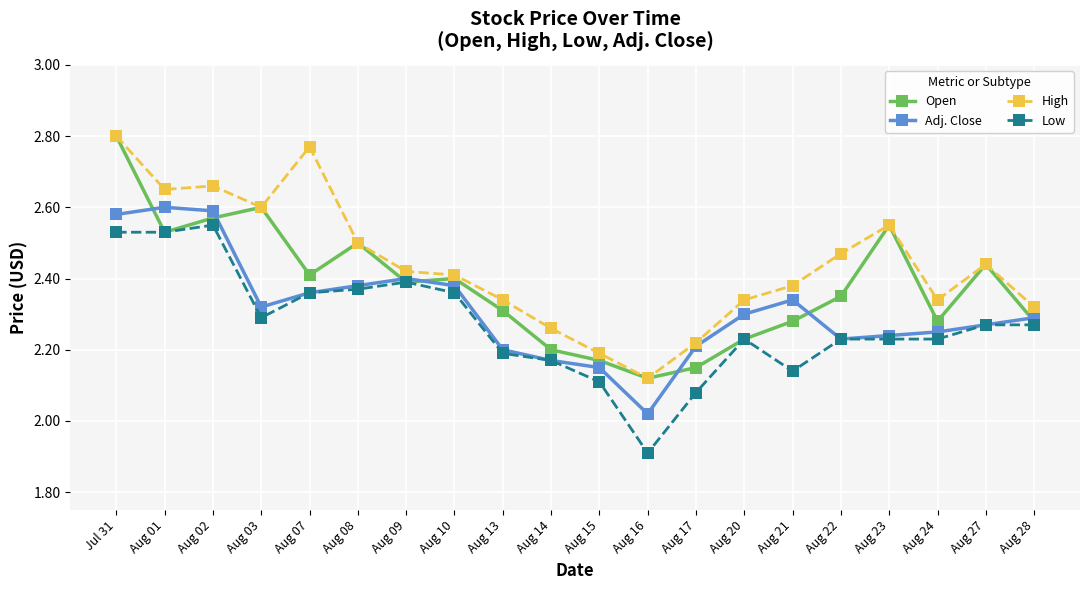

What is the sum of the Low values at Aug 08 and Aug 23?

4.6